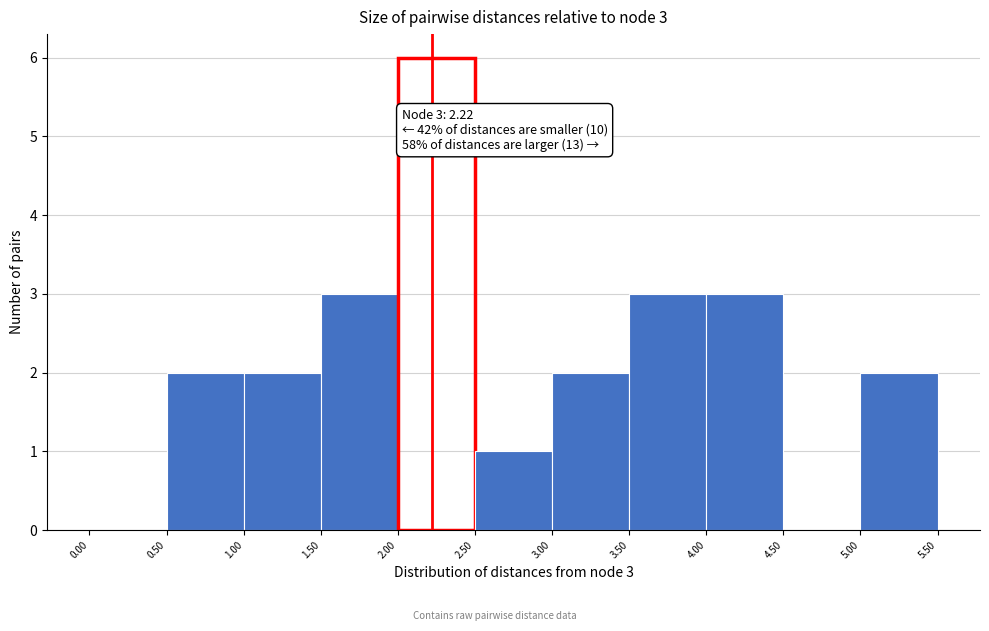

Which range on the x-axis has the tallest bar?

2.00 to 2.50